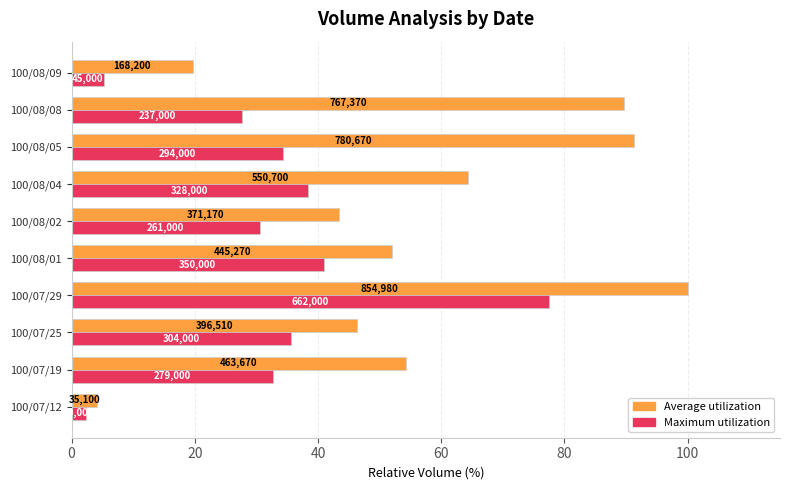

What are all the series names shown in the legend?

Average utilization, Maximum utilization